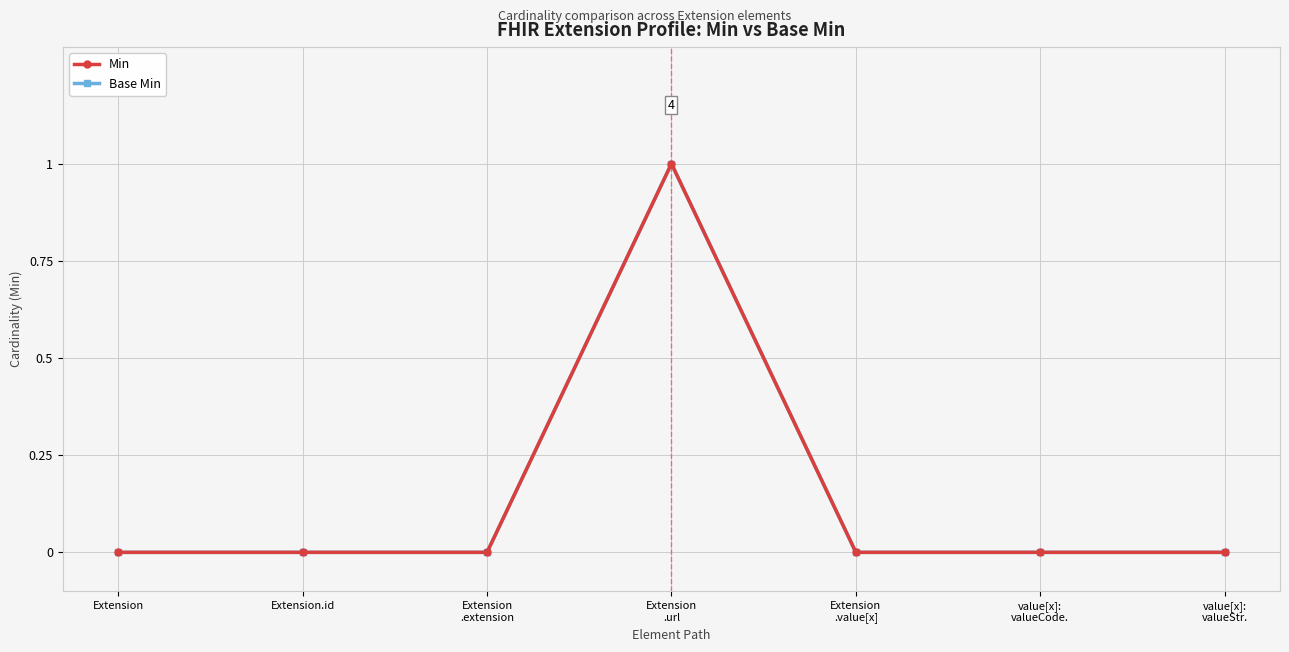

What is the label of the 3rd point from the right?

Extension
.value[x]